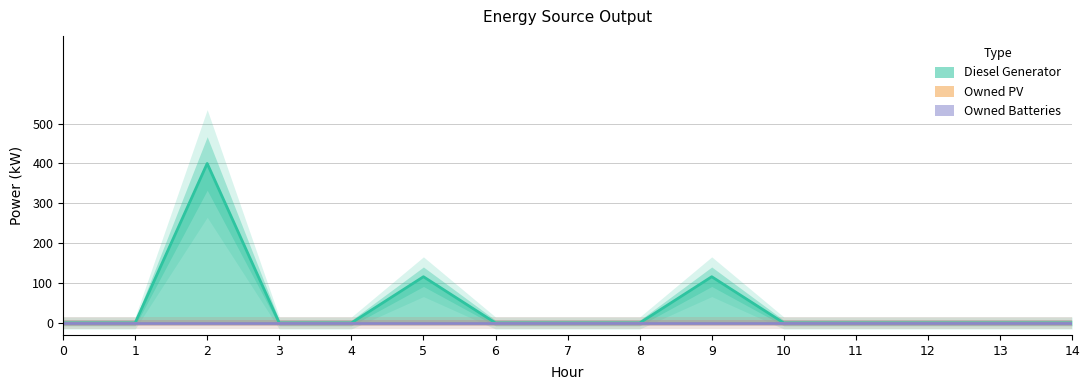

What is the highest value of the Diesel Generator series?

400